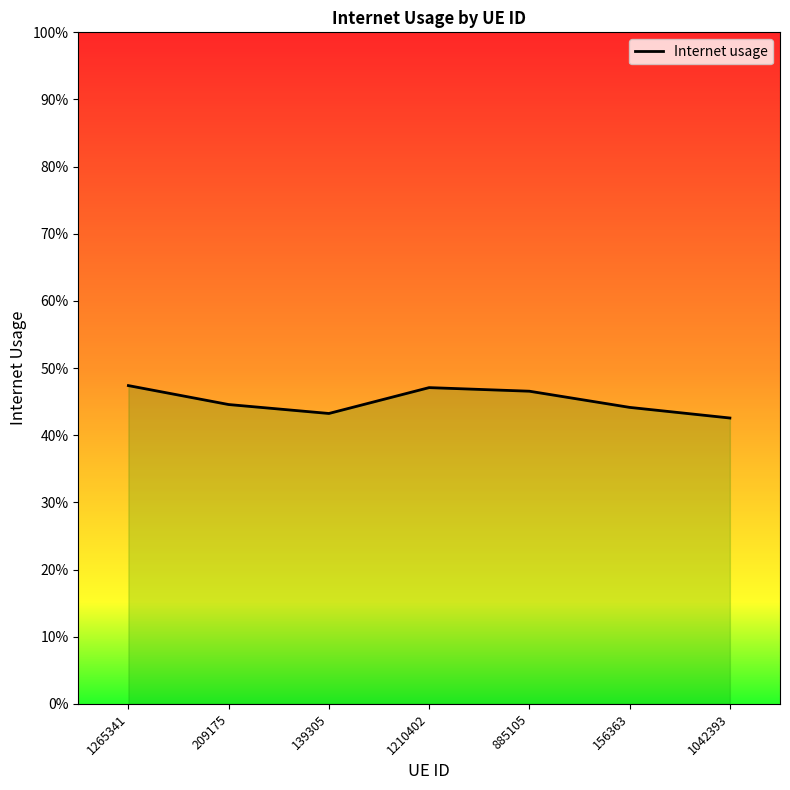

Between 885105 and 1210402, which is larger?

1210402